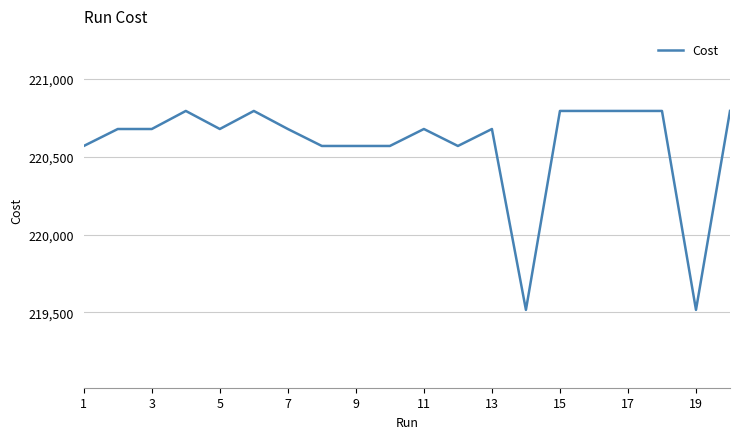

What is the maximum value shown in the chart?

220794.0